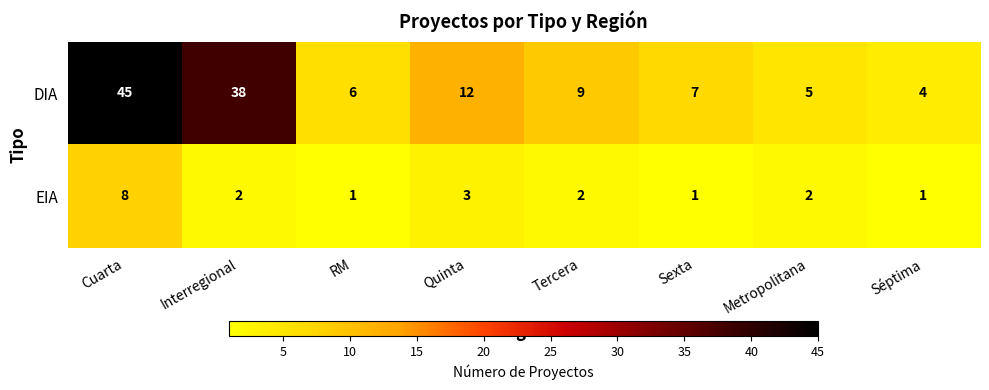

What is the difference between the DIA values at Tercera and Metropolitana?

4